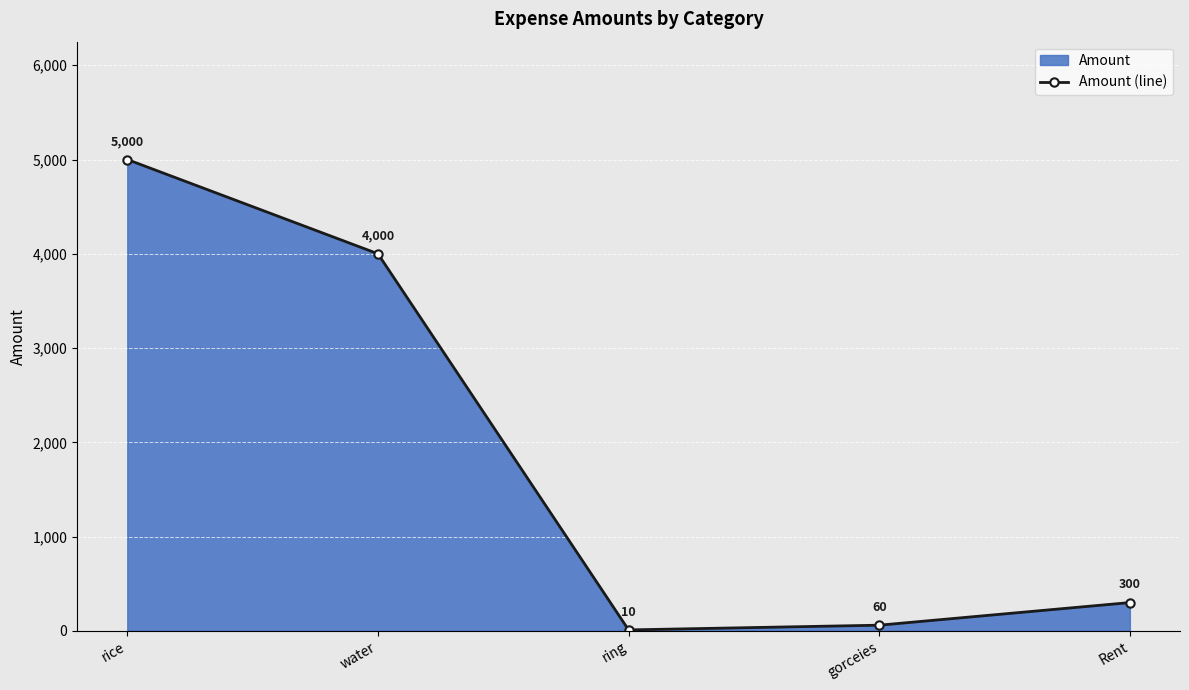

Where is the data nearest to the value 2505?

water